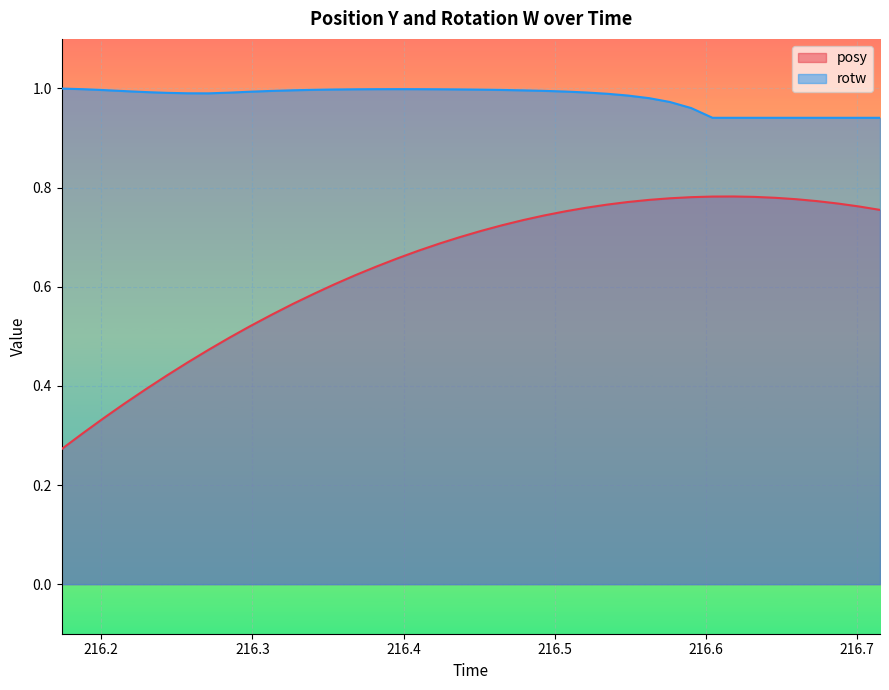

True or false: rotw and posy intersect in this chart.

False